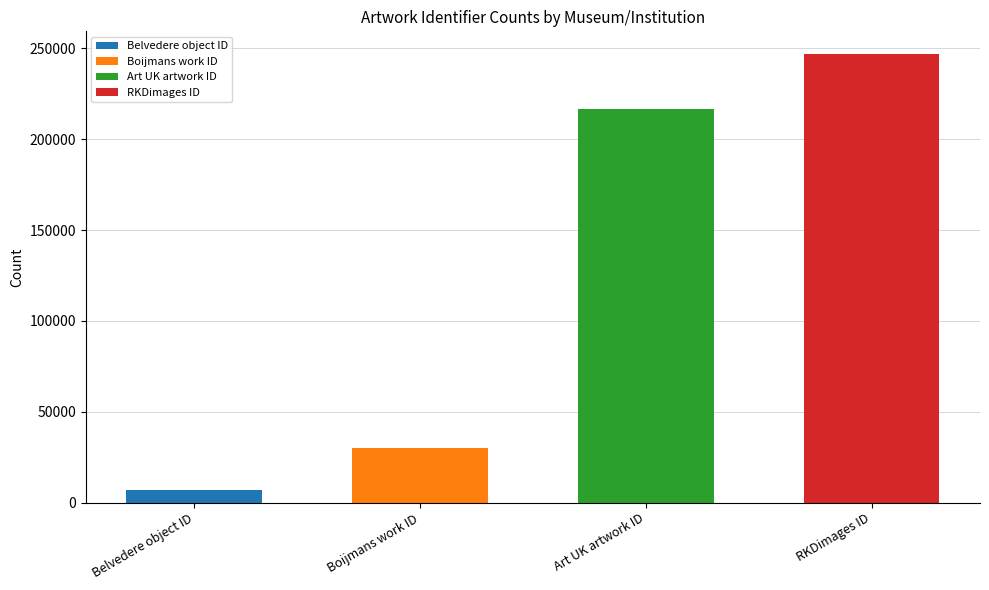

Reading left to right, list all the values displayed in this chart.

7122	30000	216598	247025